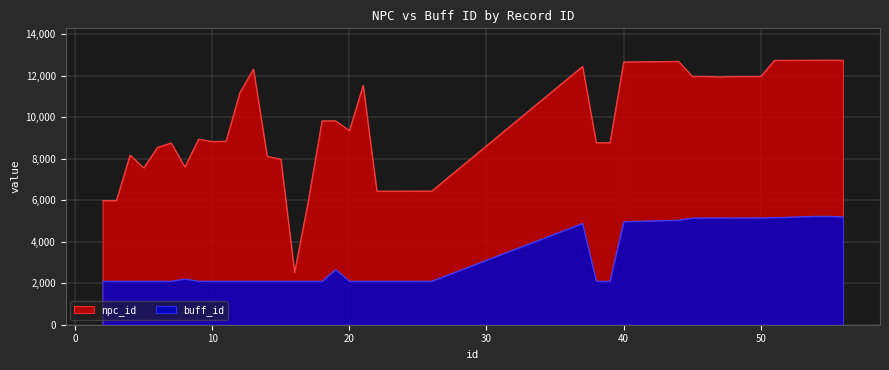

Rank the series by their maximum value, from lowest to highest.

buff_id, npc_id